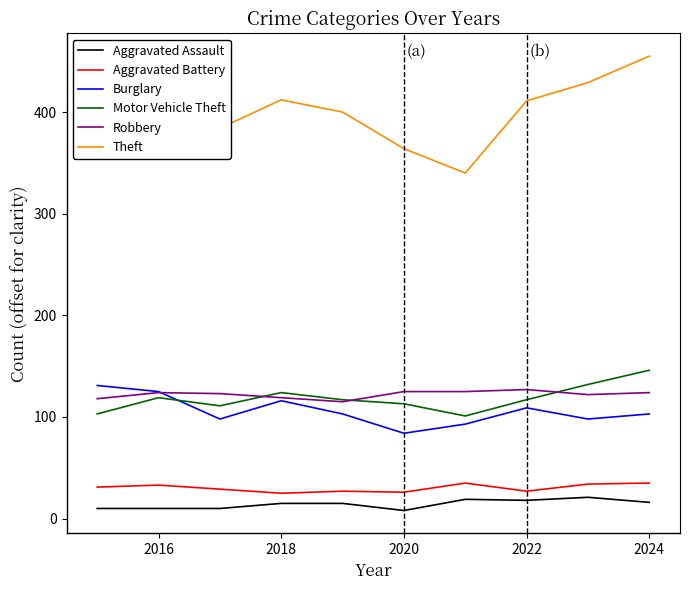

Which series has the largest total across all categories?

Theft